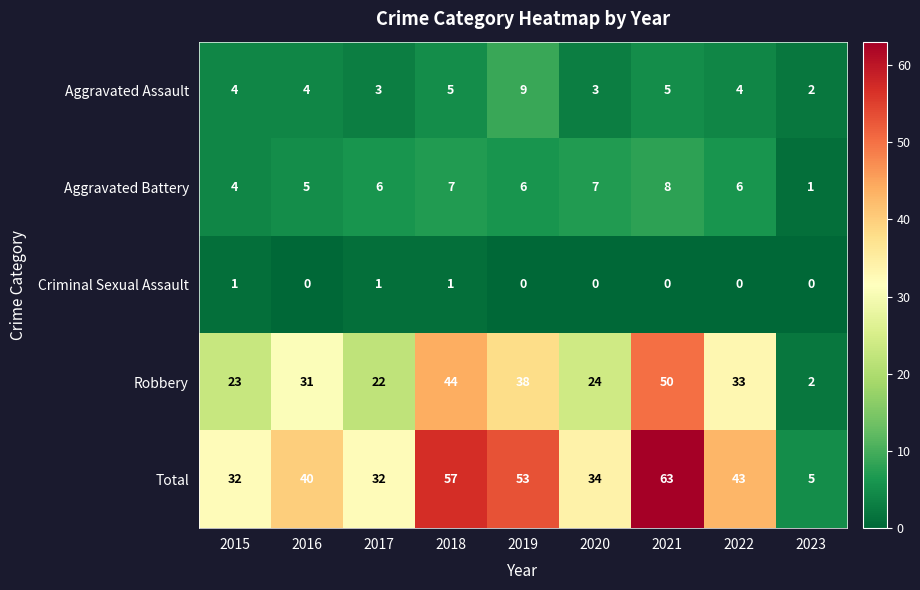

Is the value of Criminal Sexual Assault at 2019 greater than the value of Robbery at 2020?

No